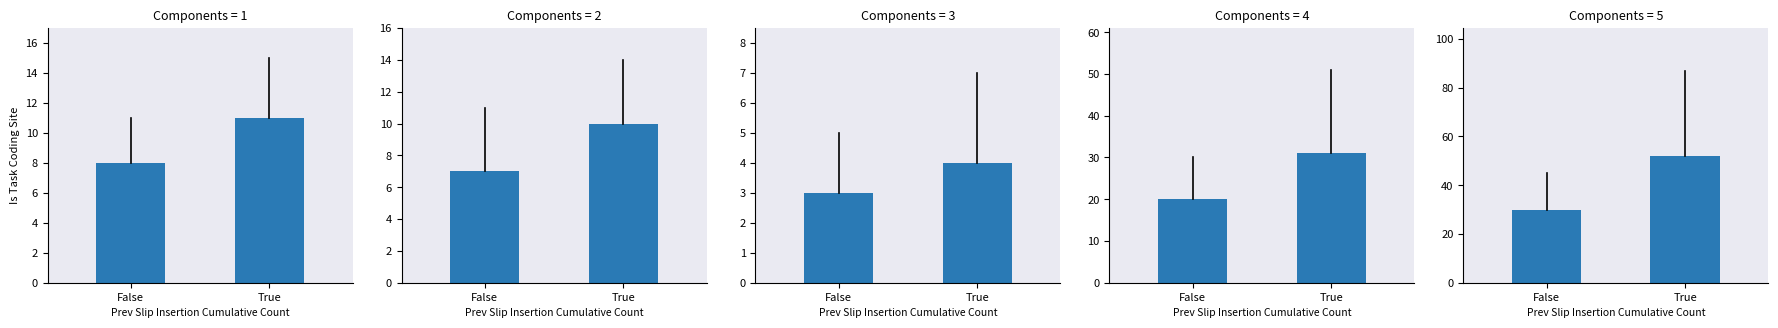

Does the chart contain stacked bars?

No